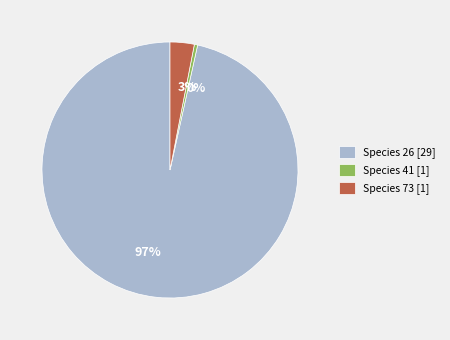

True or false: 0% accounts for 0% of the total.

True